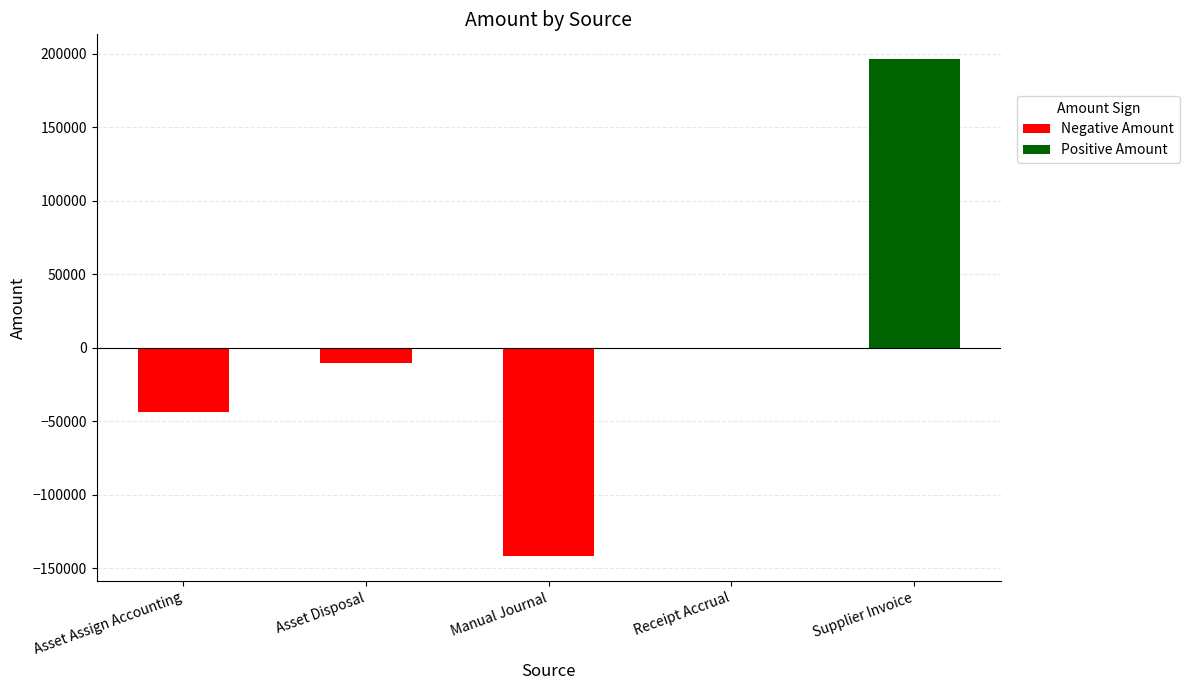

Rank the categories by value from highest to lowest.

Supplier Invoice, Receipt Accrual, Asset Disposal, Asset Assign Accounting, Manual Journal